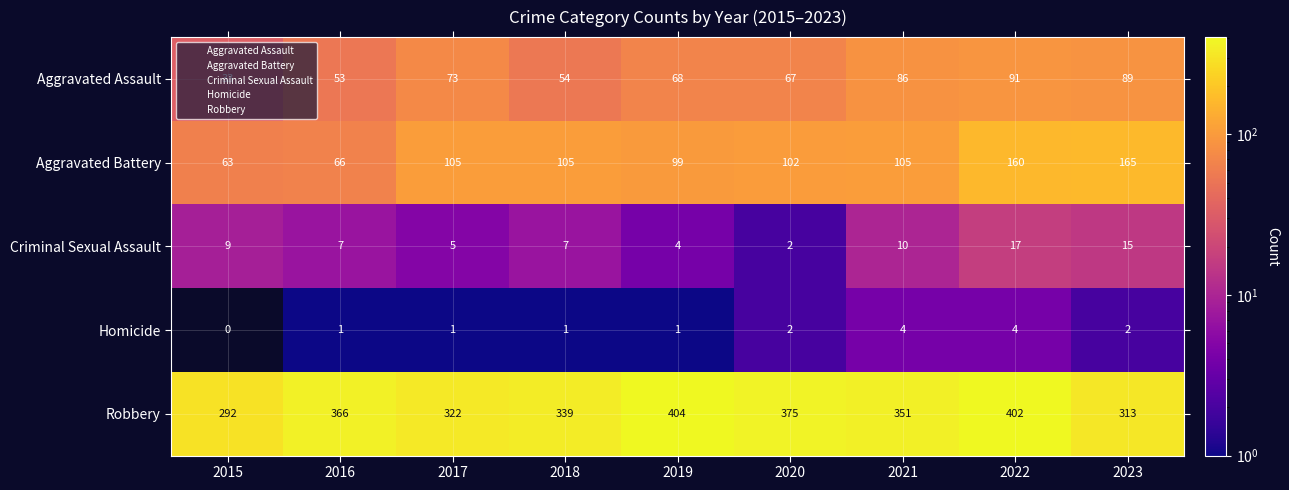

What is the difference between the maximum and second lowest values in the Robbery series?

91